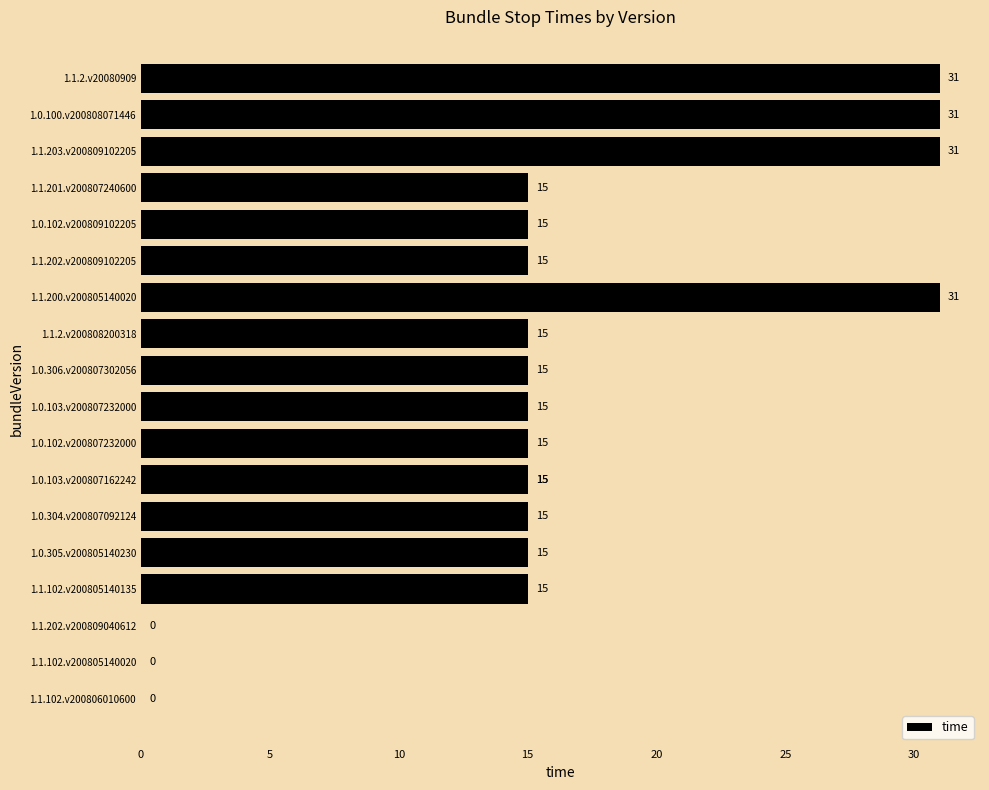

How many positive values are there?

17